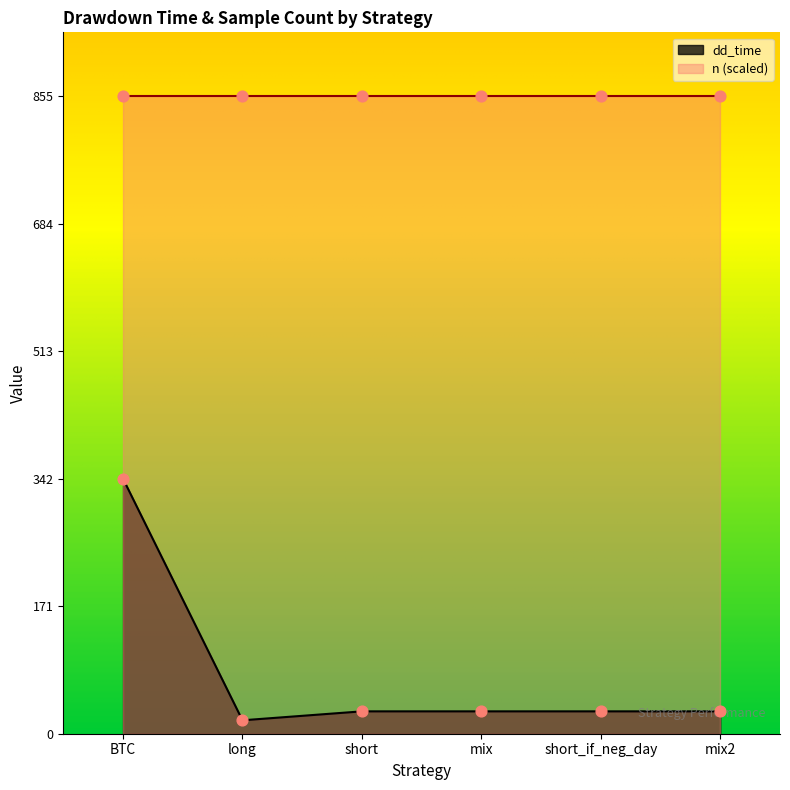

What is the ratio of the value at short_if_neg_day to the value at long?

1.7